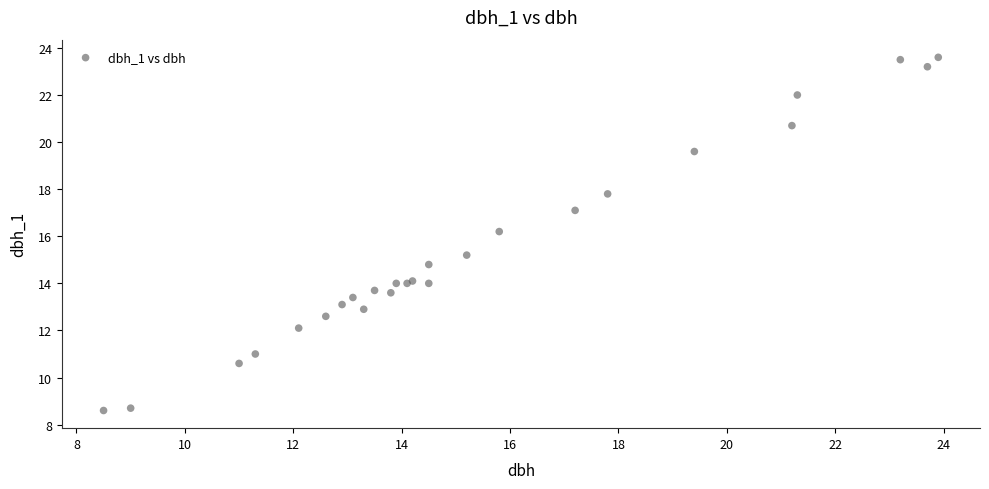

What Y value in the scatter plot is closest to 16?

16.2